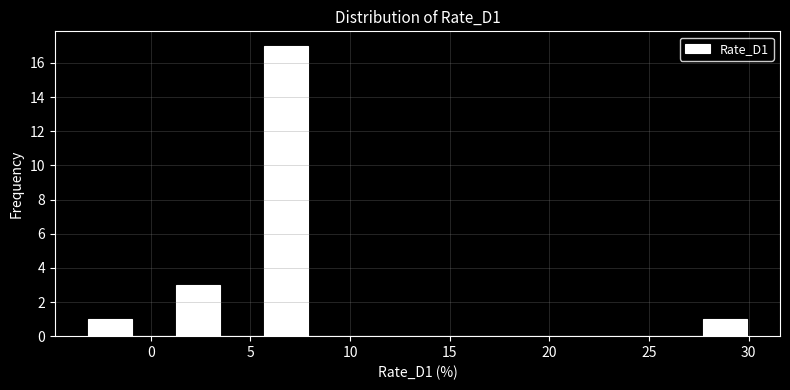

What is the height of the bar covering 27.5 to 30.0 on the x-axis? Neither the bar edges nor the heights are printed on the chart, so give them approximately, as read against the axes.

1